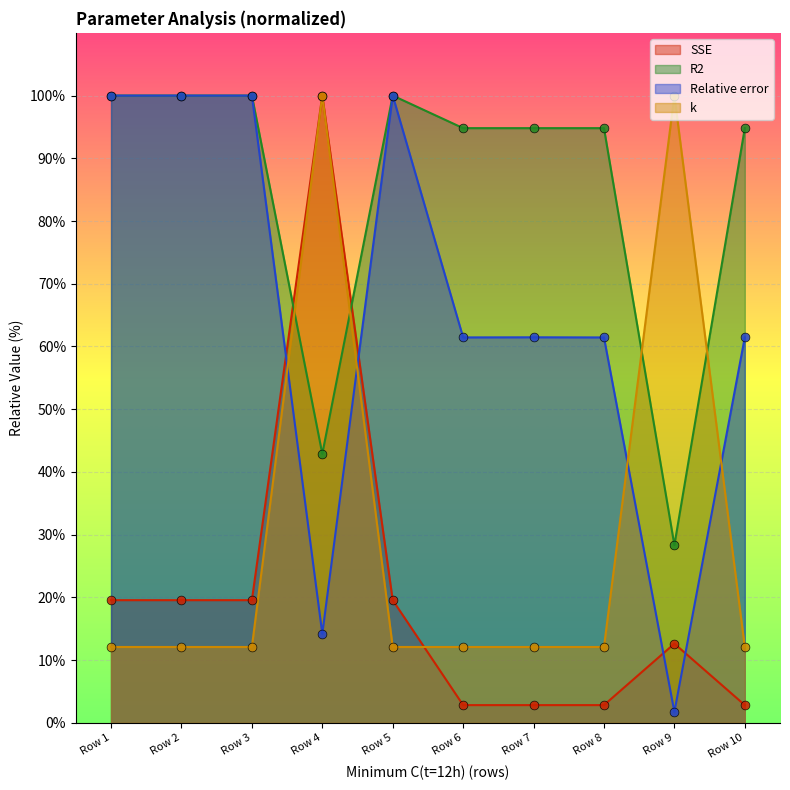

What are all the series names shown in the legend?

SSE, R2, Relative error, k